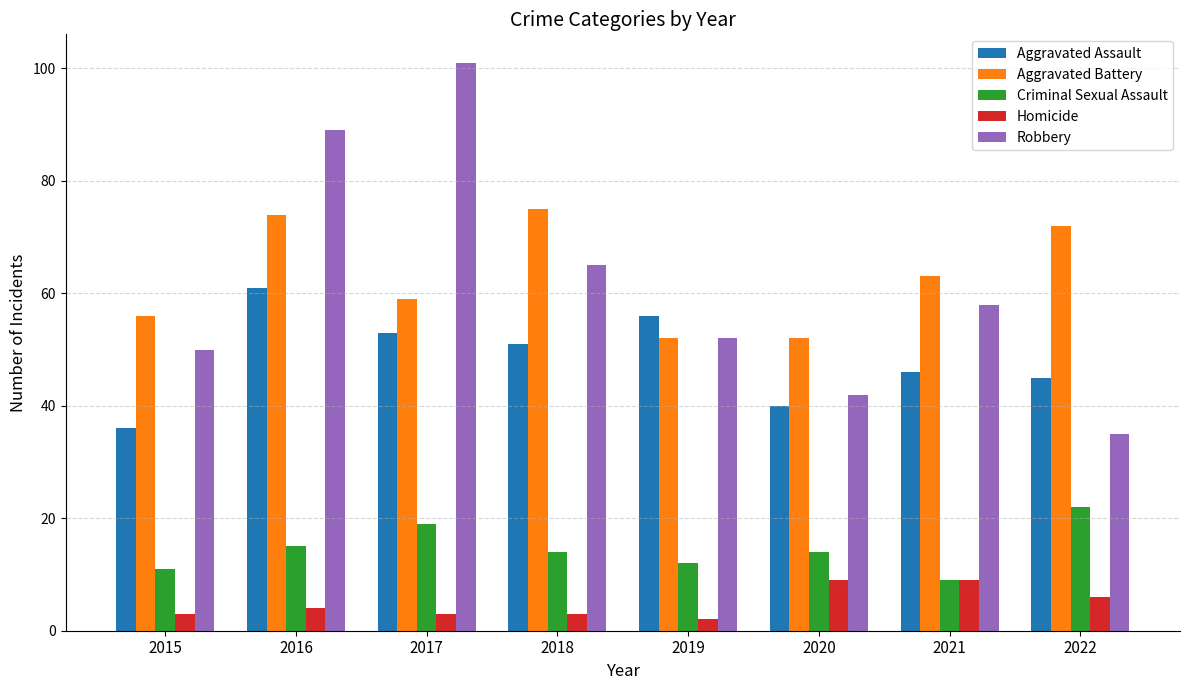

The Criminal Sexual Assault series shows 11 at 2015. True or false?

True